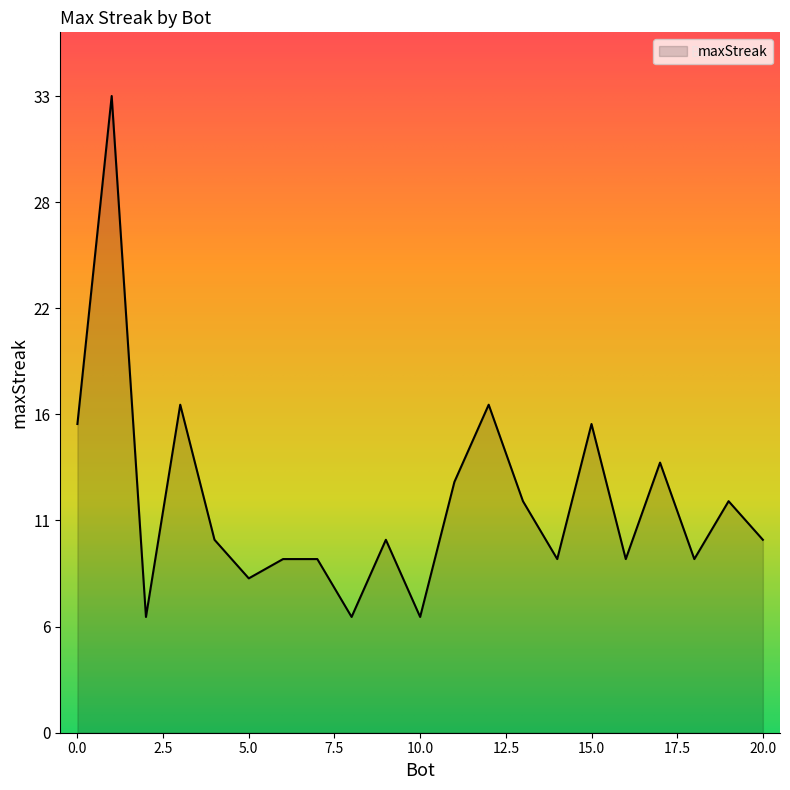

Is this an area chart (filled region under the line)?

Yes